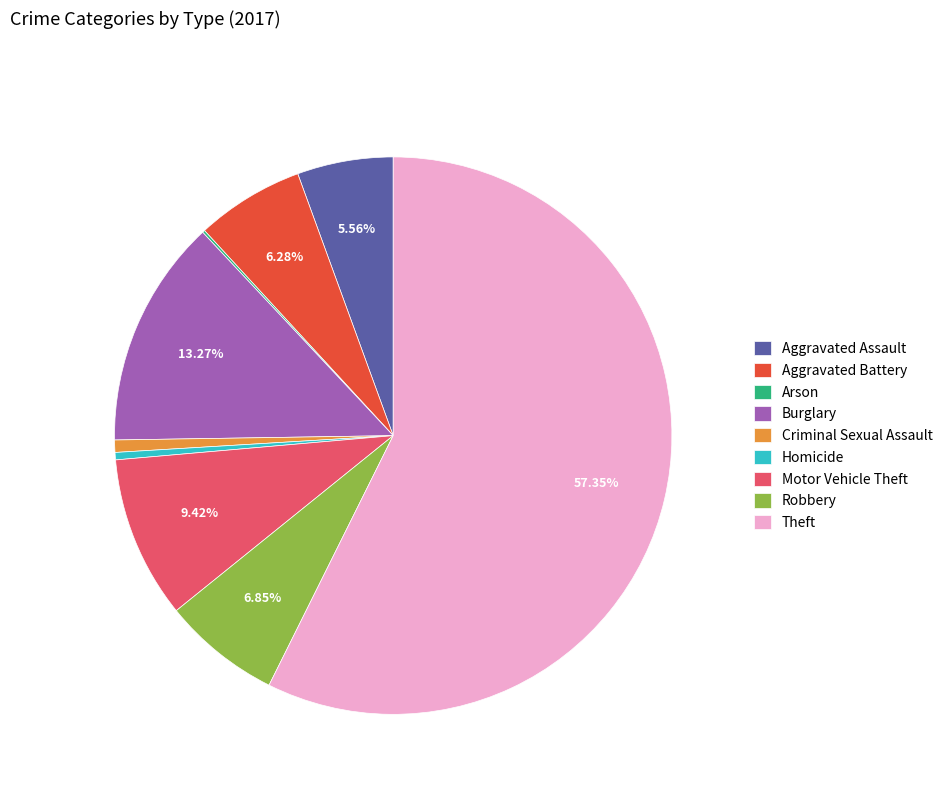

To the nearest percent, what is the difference between the largest and smallest slice percentages?

57%